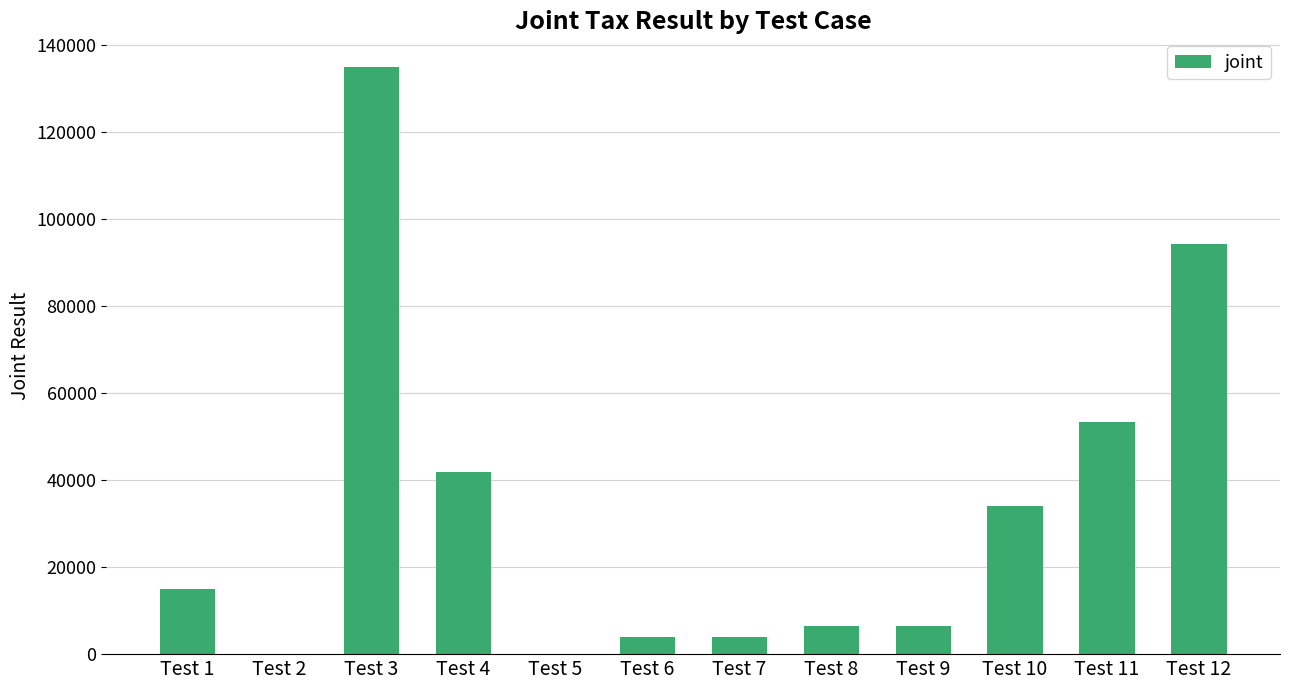

What is the greatest value displayed?

135000.0